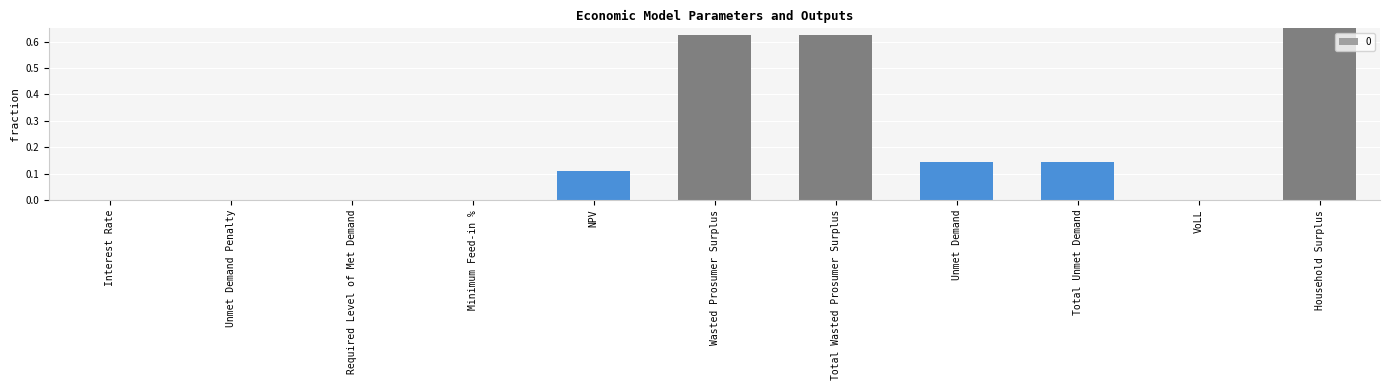

Rank the categories by value from highest to lowest.

Household Surplus, Wasted Prosumer Surplus, Total Wasted Prosumer Surplus, Unmet Demand, Total Unmet Demand, NPV, VoLL, Minimum Feed-in %, Interest Rate, Unmet Demand Penalty, Required Level of Met Demand